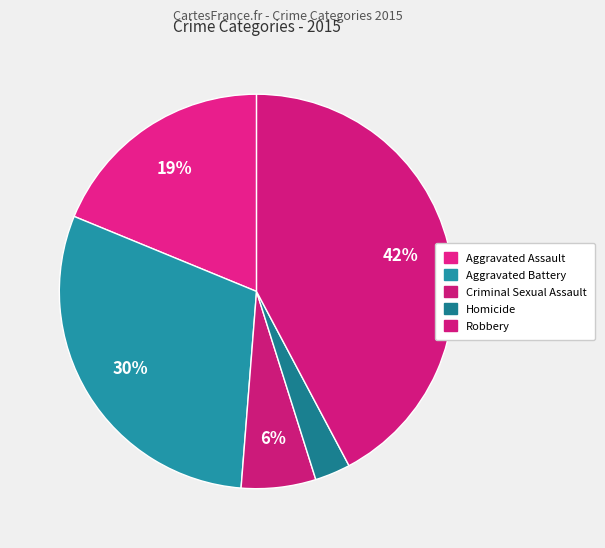

How many slices are in this pie chart?

5